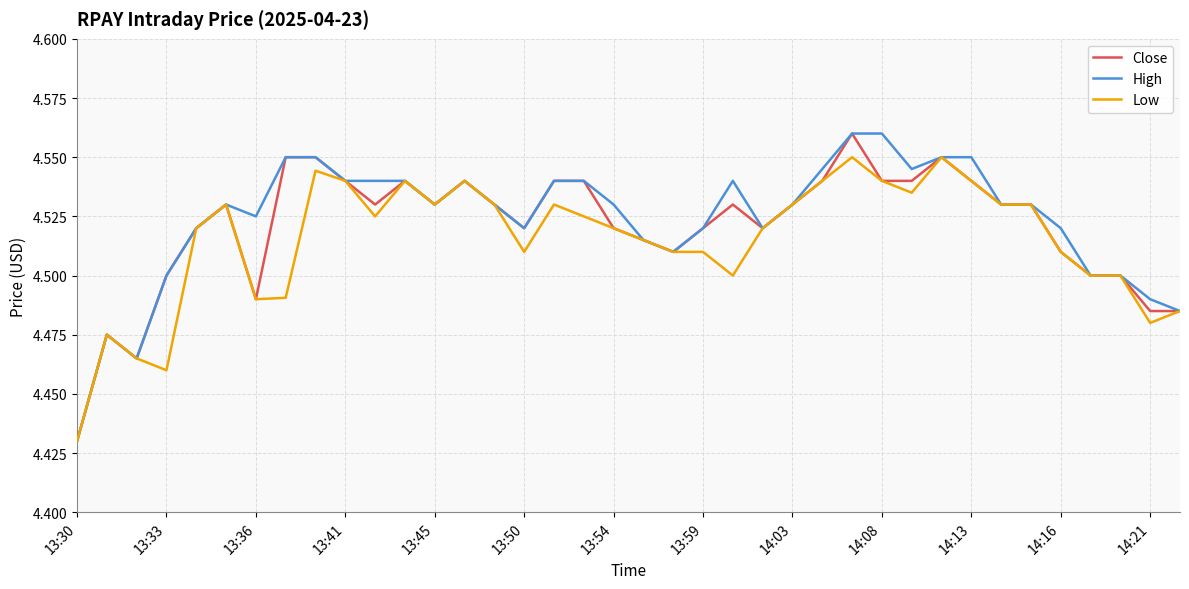

Reading right to left, extract all data points from this chart.

Close: 4.5	4.5	4.5	4.5	4.5	4.5	4.5	4.5	4.6	4.5	4.5	4.6	4.5	4.5	4.5	4.5	4.5	4.5	4.5	4.5	4.5	4.5	4.5	4.5	4.5	4.5	4.5	4.5	4.5	4.6	4.6	4.5	4.5	4.5	4.5	4.5	4.5	4.4
High: 4.5	4.5	4.5	4.5	4.5	4.5	4.5	4.6	4.6	4.5	4.6	4.6	4.5	4.5	4.5	4.5	4.5	4.5	4.5	4.5	4.5	4.5	4.5	4.5	4.5	4.5	4.5	4.5	4.5	4.6	4.6	4.5	4.5	4.5	4.5	4.5	4.5	4.4
Low: 4.5	4.5	4.5	4.5	4.5	4.5	4.5	4.5	4.6	4.5	4.5	4.6	4.5	4.5	4.5	4.5	4.5	4.5	4.5	4.5	4.5	4.5	4.5	4.5	4.5	4.5	4.5	4.5	4.5	4.5	4.5	4.5	4.5	4.5	4.5	4.5	4.5	4.4